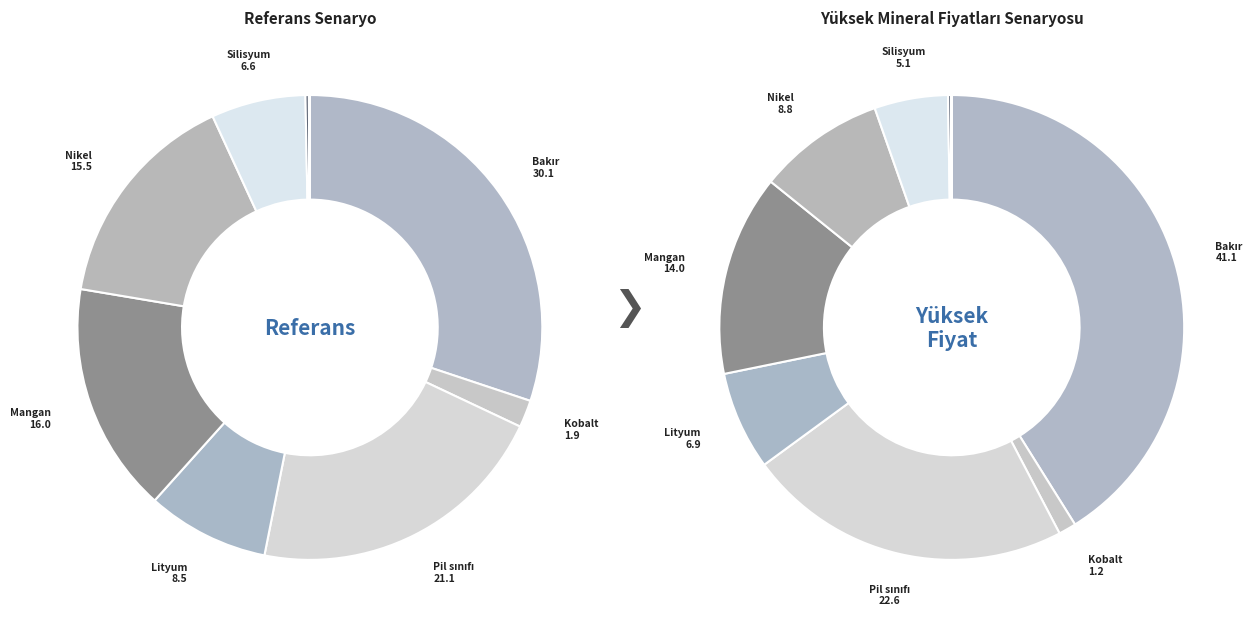

The Kobalt slice represents 2% of the pie. True or false?

True